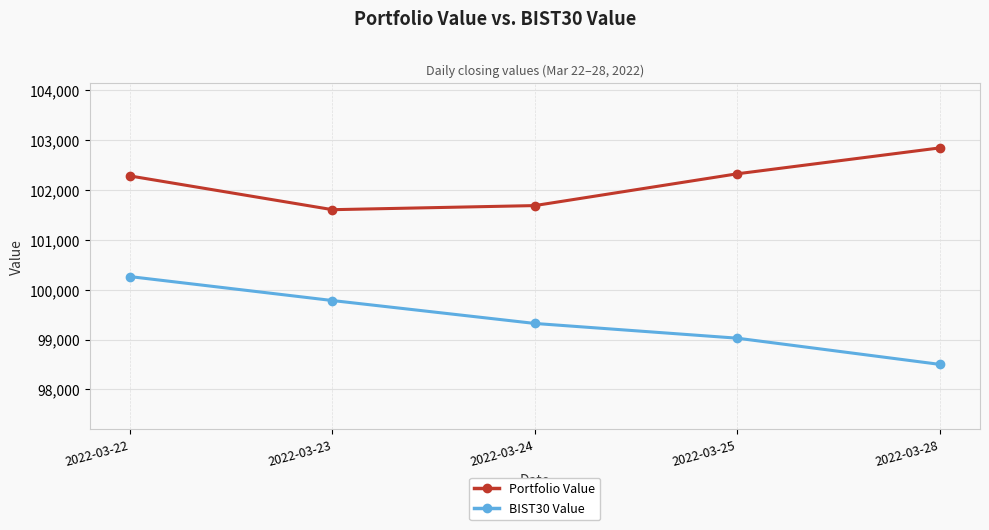

At which category does Portfolio Value reach its first local valley?

2022-03-23